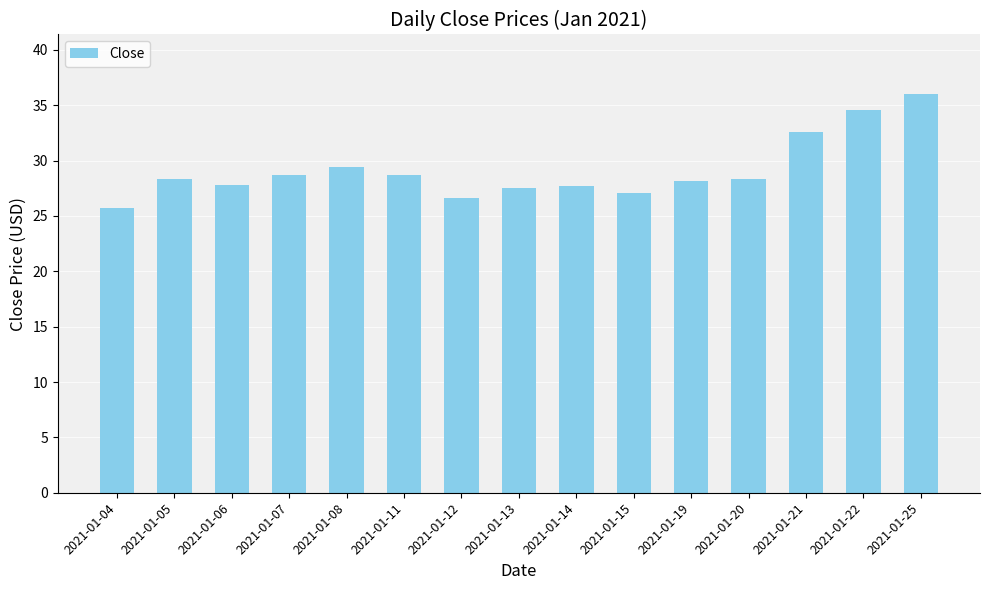

What is the sum of all values?

437.1